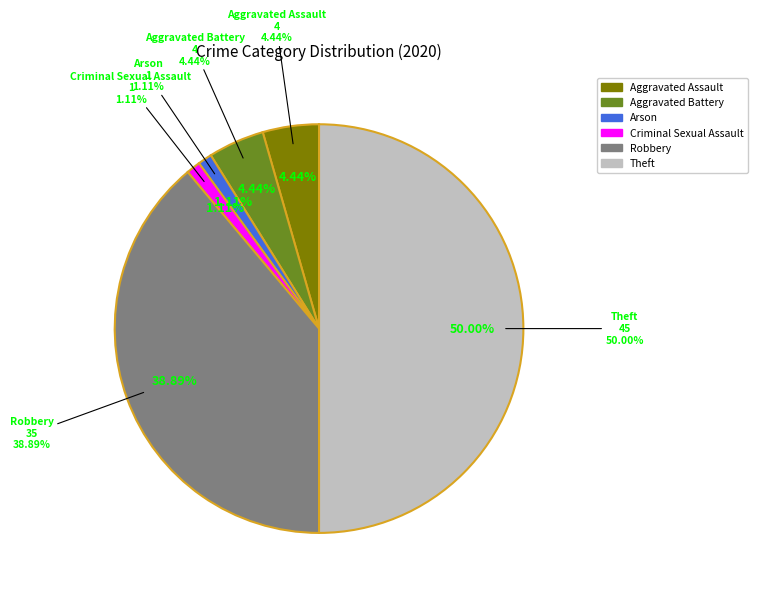

True or false: Robbery accounts for 39% of the total.

True